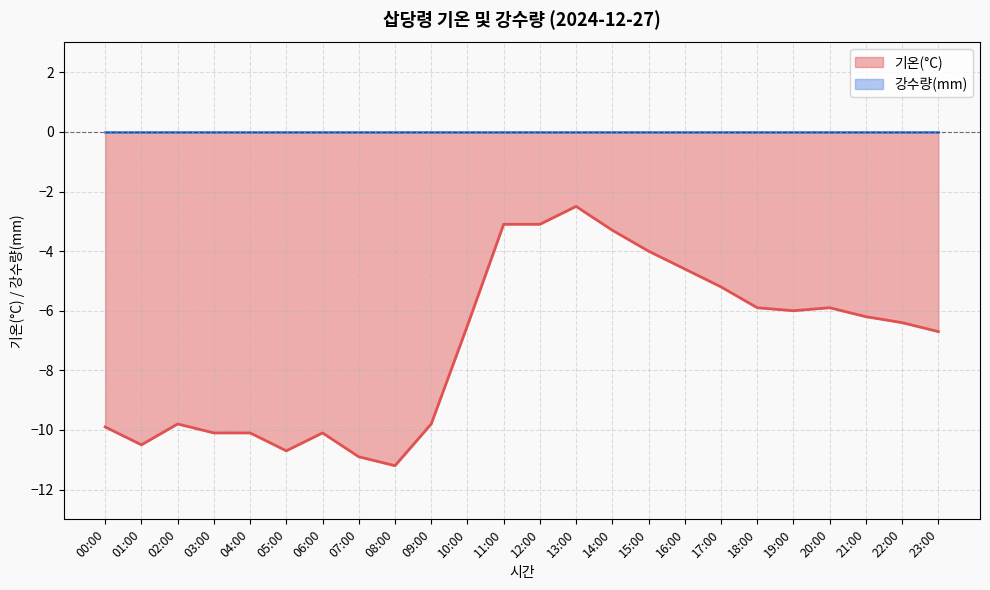

What is the sum of the values at 08:00 and 16:00?

-15.8